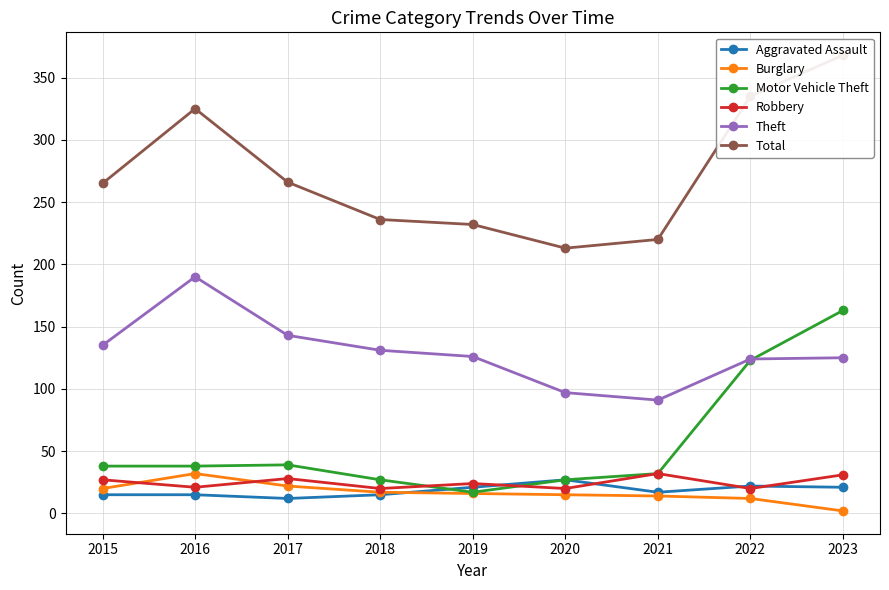

True or false: Theft and Total cross at least once.

False